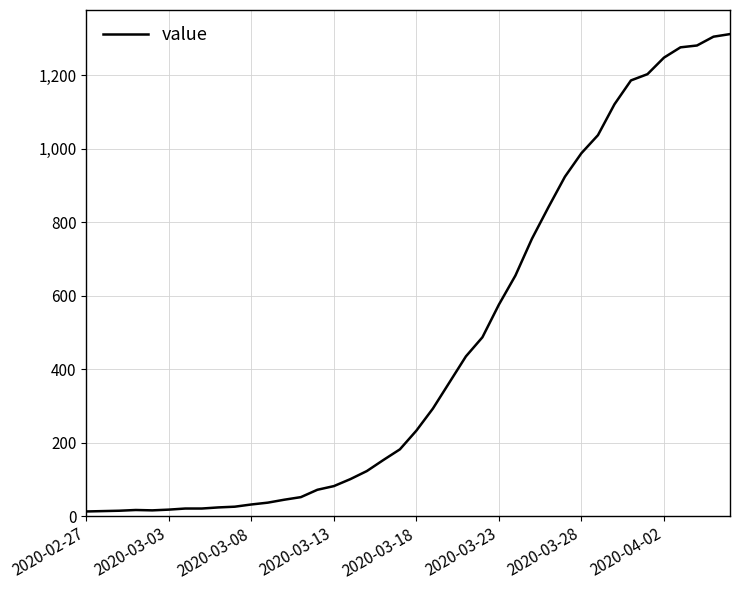

Is this an area chart (filled region under the line)?

No